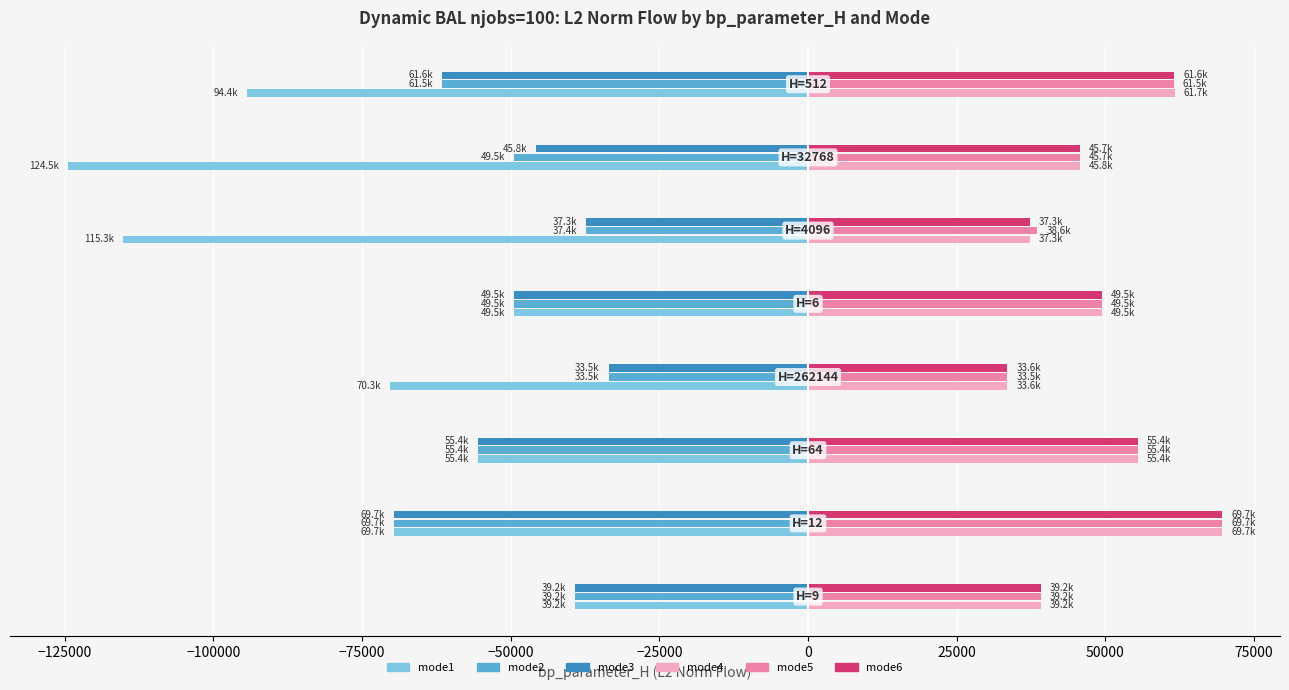

What is the sum of all mode3 values?

-392027.5